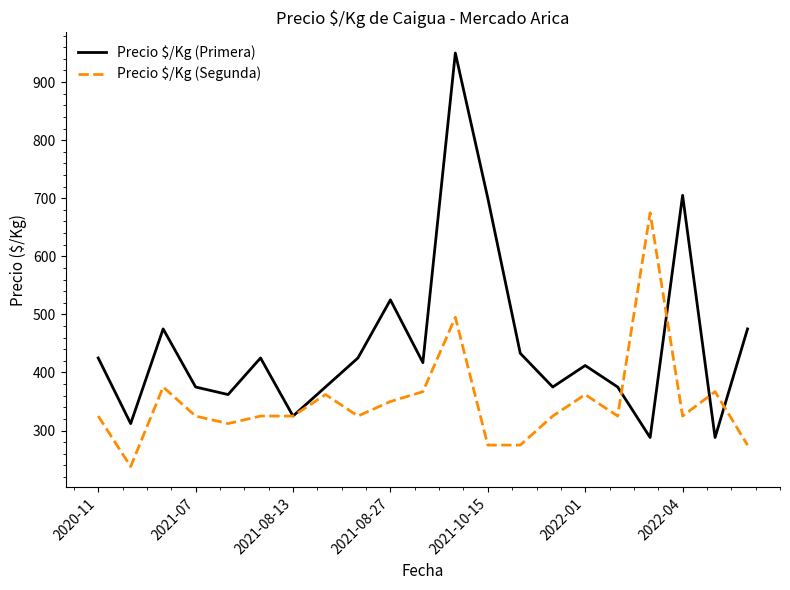

What is the minimum value for Precio $/Kg (Primera)?

288